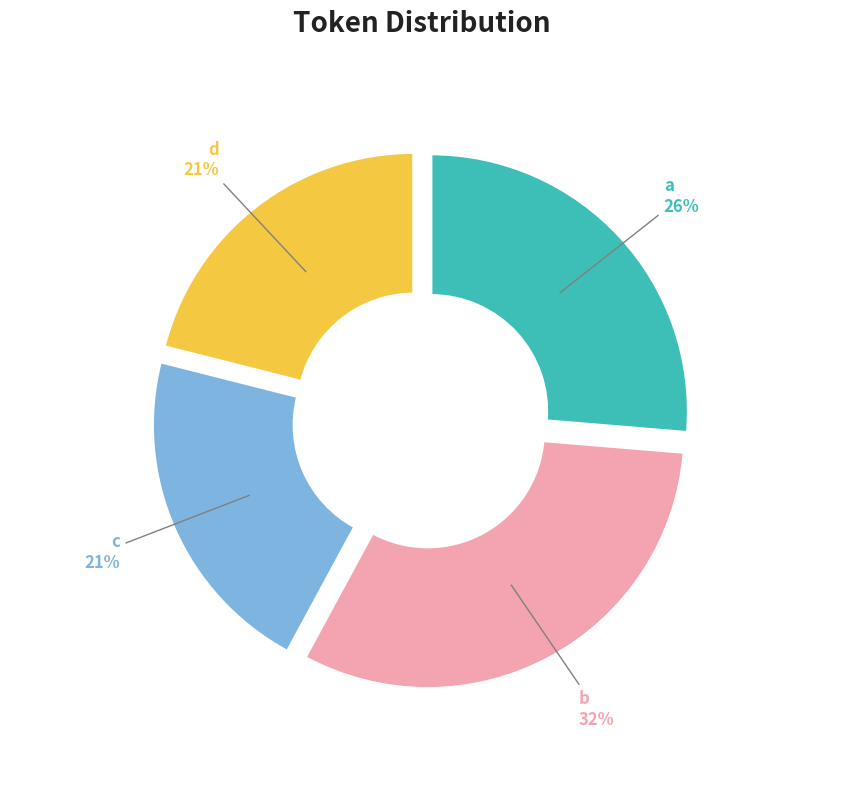

How many slices are in this pie chart?

4